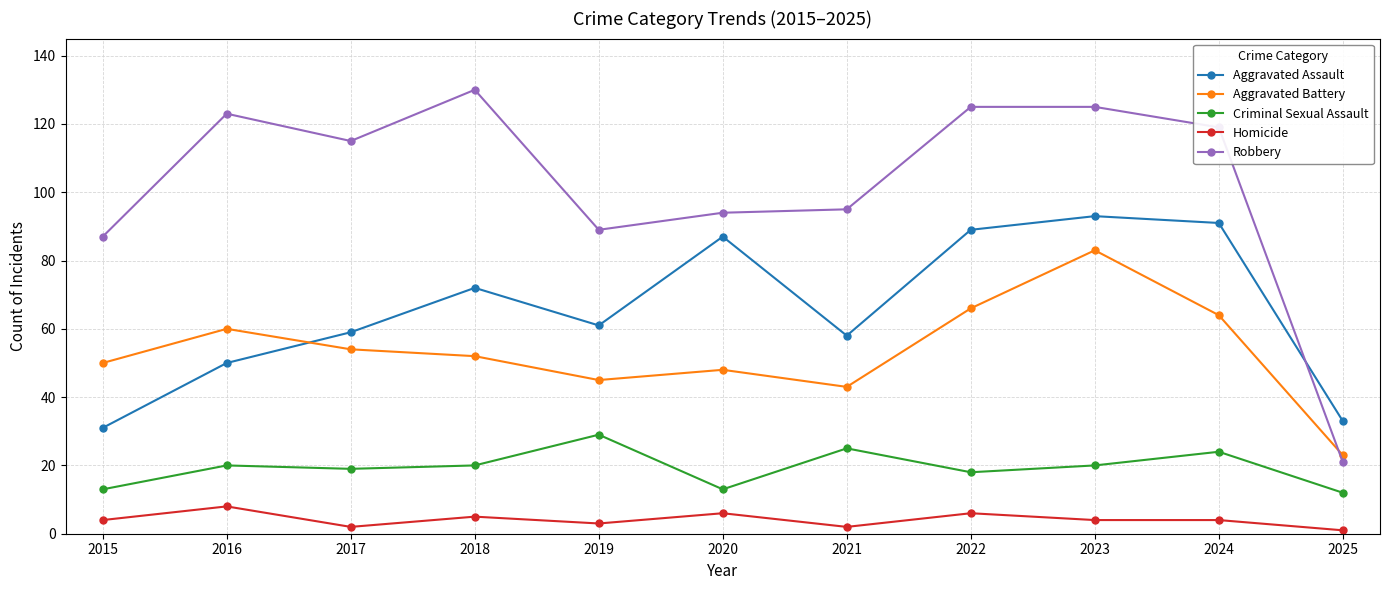

True or false: Homicide has a value of 5 at 2018.

True